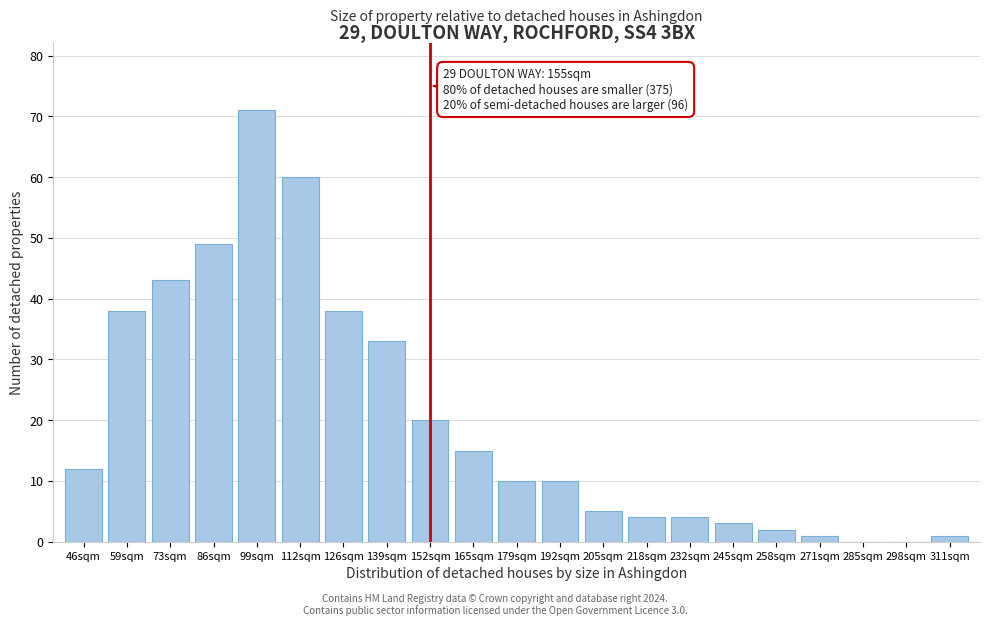

Reading left to right, transcribe all the data shown in this chart.

46sqm=12	59sqm=38	73sqm=43	86sqm=49	99sqm=71	112sqm=60	126sqm=38	139sqm=33	152sqm=20	165sqm=15	179sqm=10	192sqm=10	205sqm=5	218sqm=4	232sqm=4	245sqm=3	258sqm=2	271sqm=1	285sqm=0	298sqm=0	311sqm=1